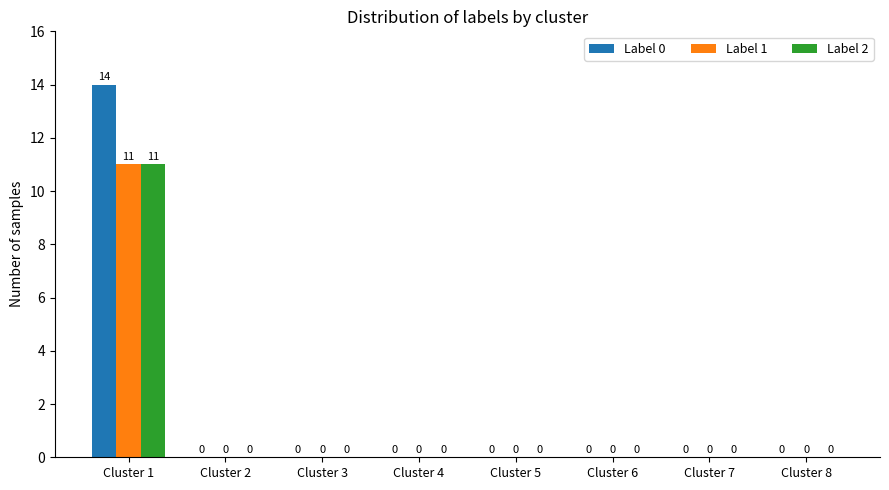

What is the sum of all Label 1 values?

11